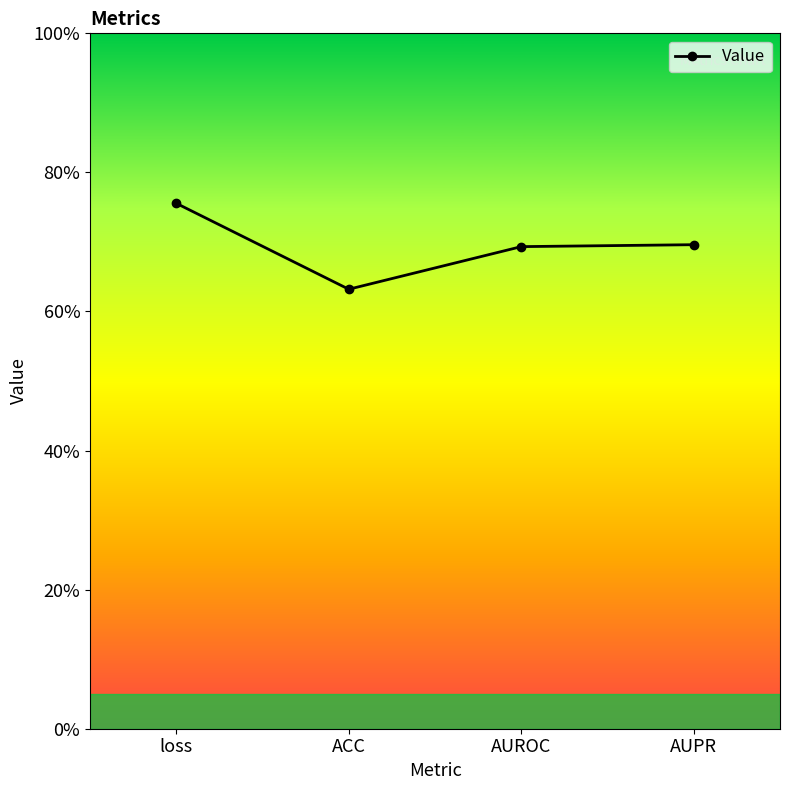

Does the chart have visible grid lines?

No